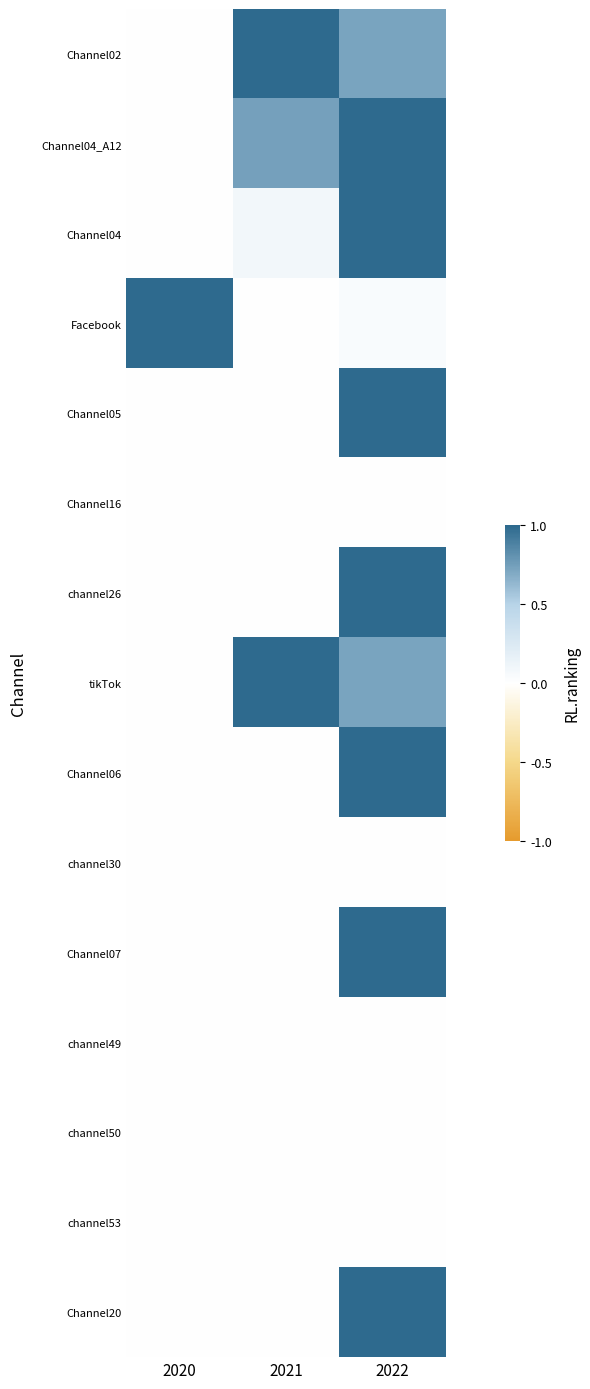

At which category does the chart reach its peak across all series?

2021